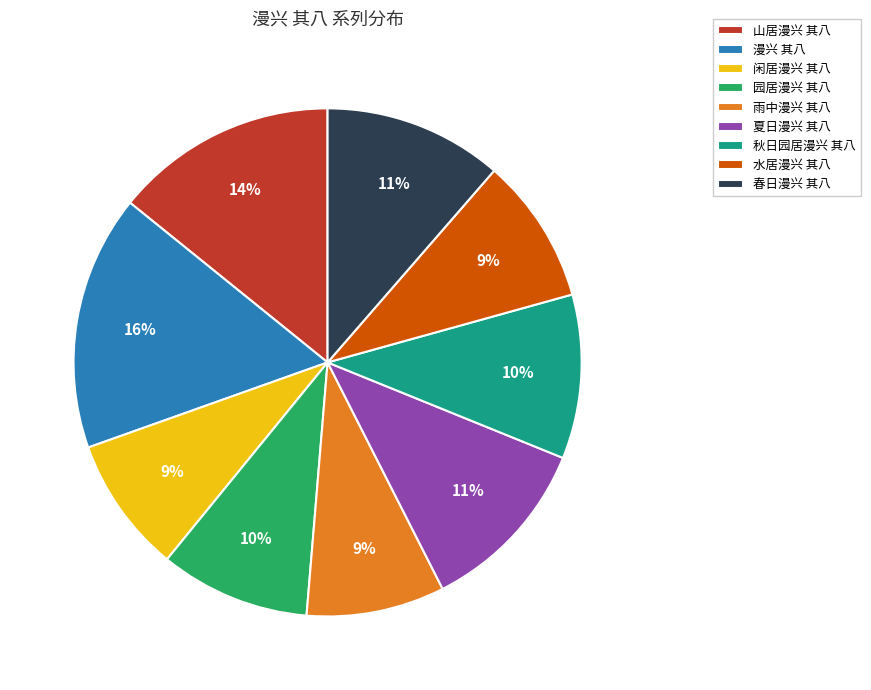

Is there a majority slice in this chart?

No